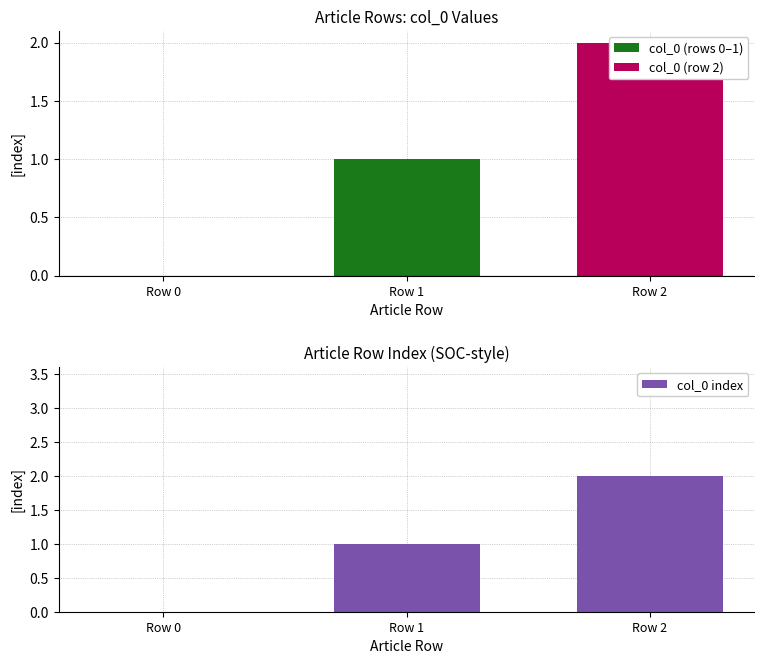

What is the difference between the maximum and second lowest values?

1